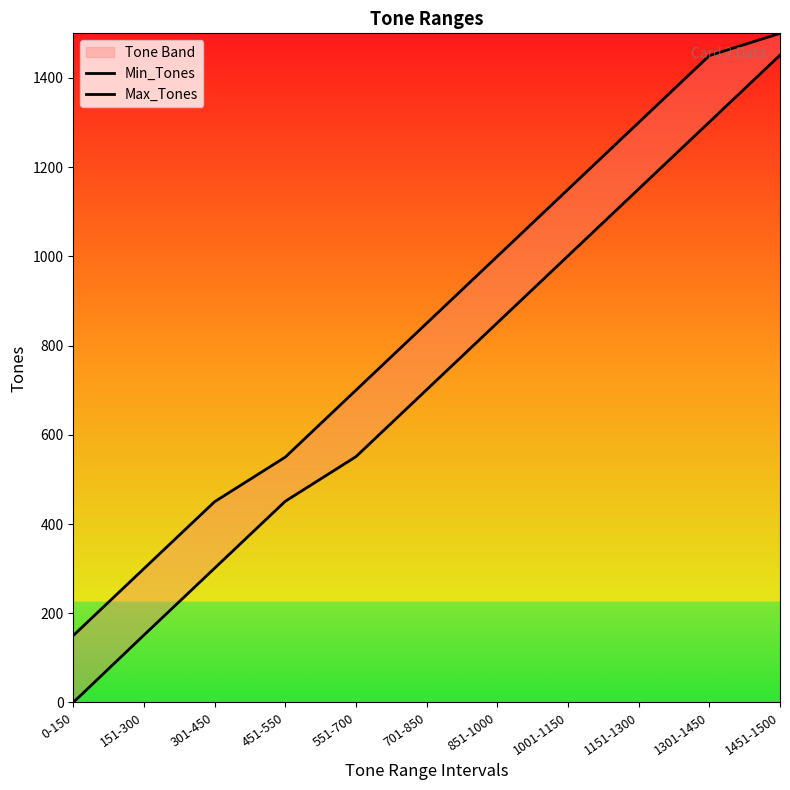

True or false: Min_Tones has more than 1 interior local peaks.

False